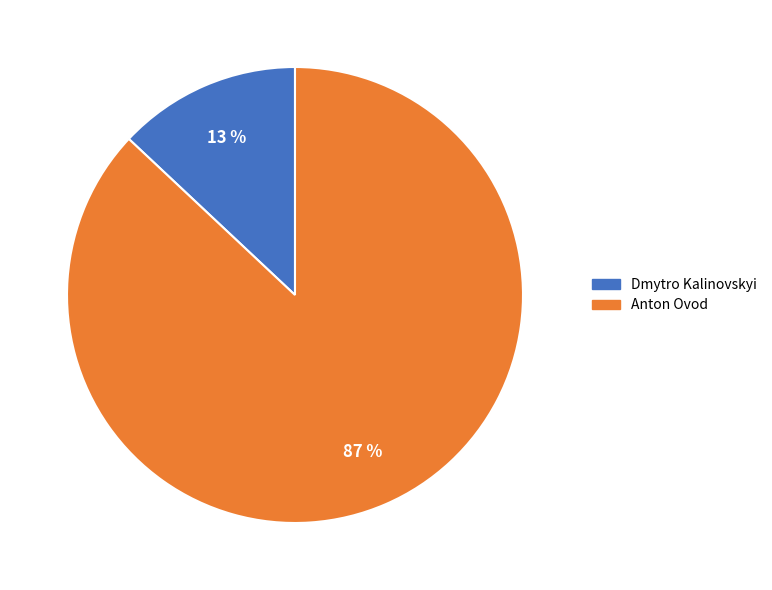

Is Dmytro Kalinovskyi the majority of the pie?

No